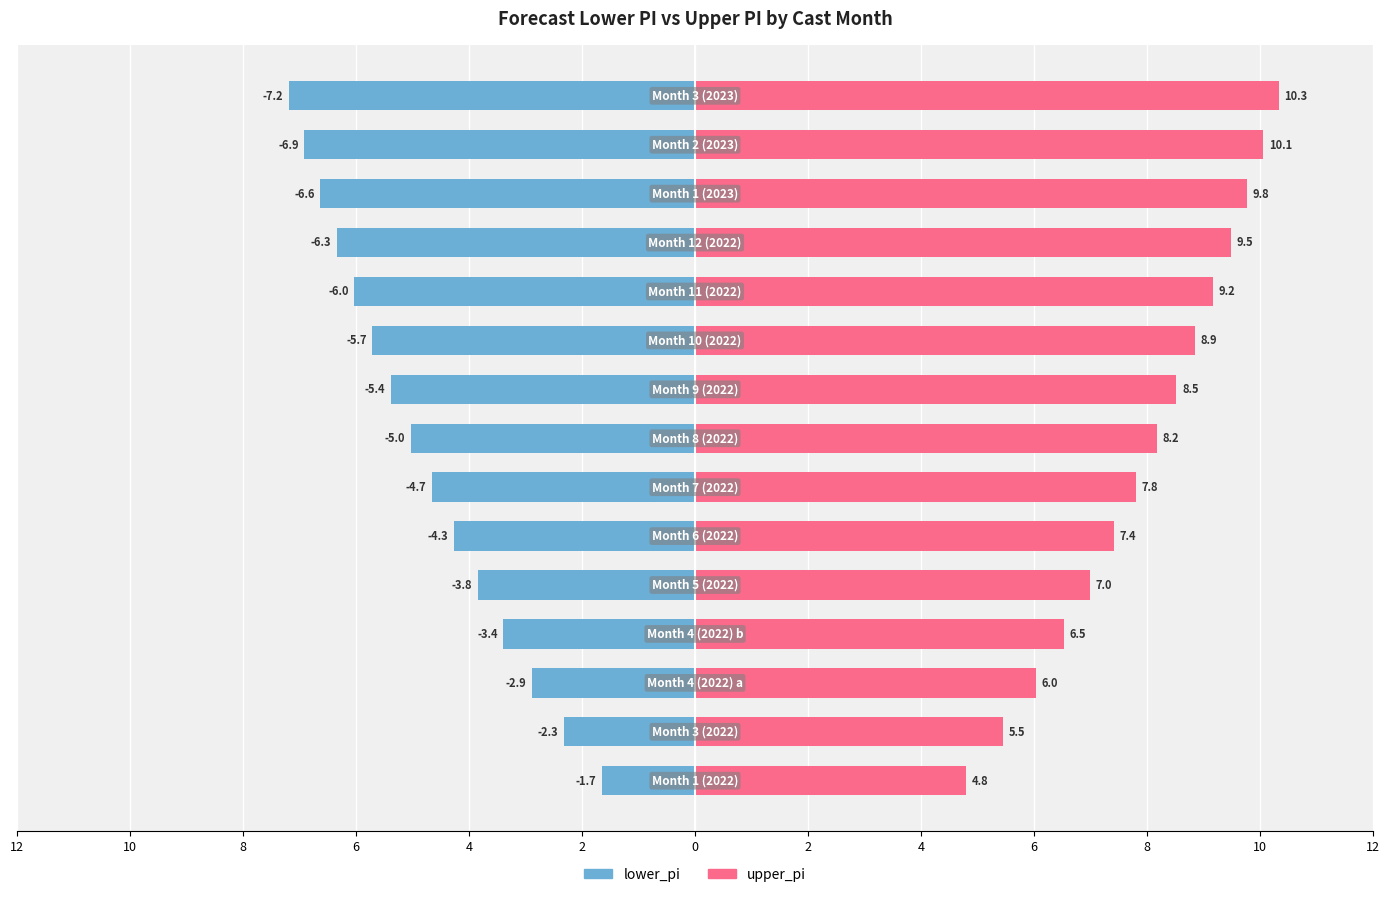

Is the value of lower_pi at 6 greater than the value of upper_pi at 13?

No